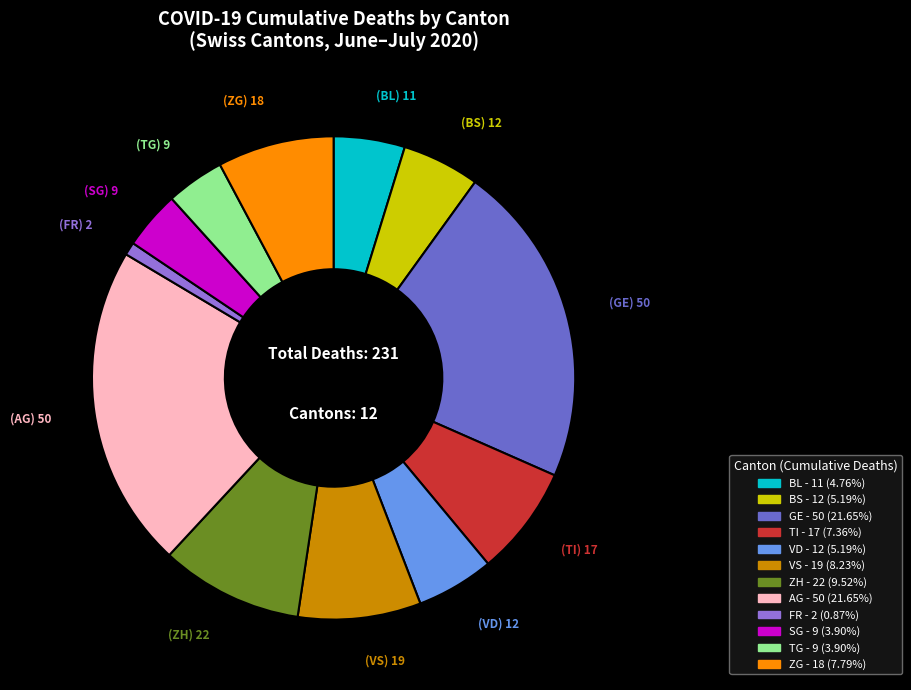

Is there any slice that represents more than half of the pie?

No